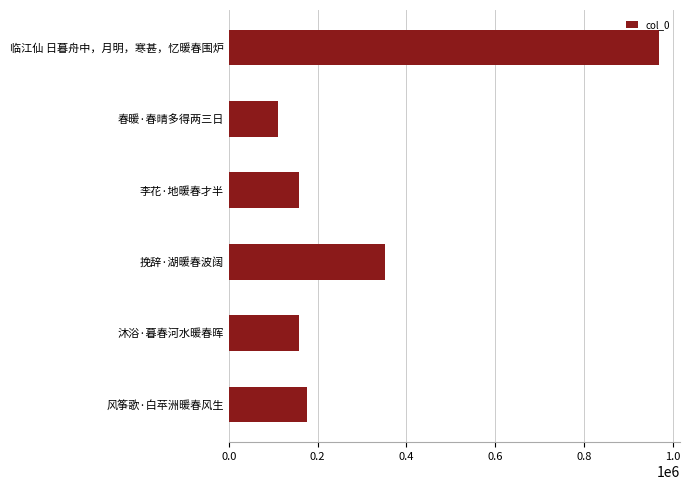

How many values are below 177278?

3